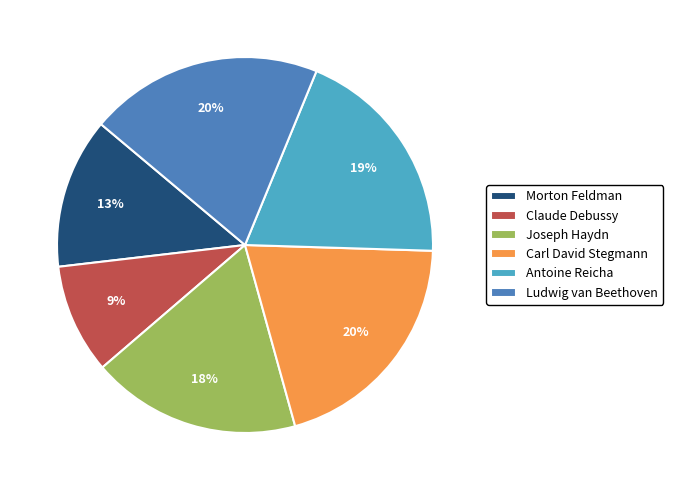

Which slice is the smallest?

Claude Debussy